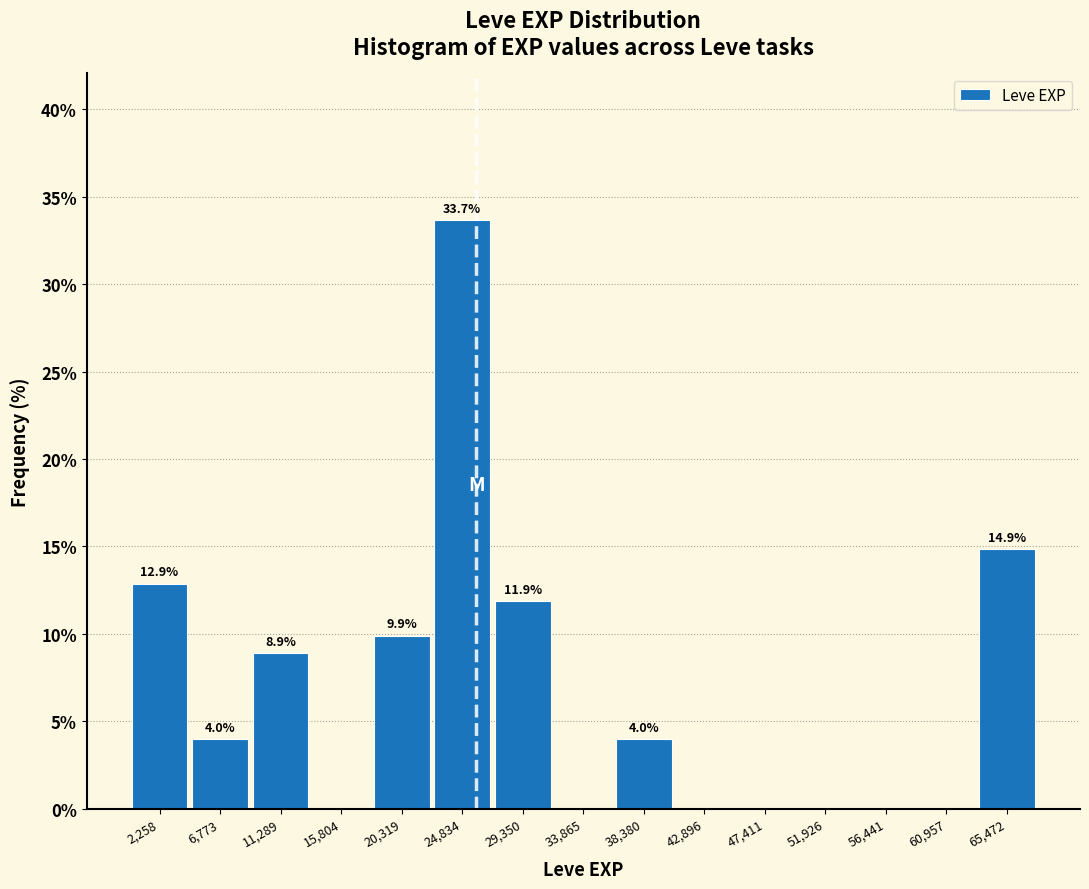

Which range on the x-axis has the tallest bar?

22500 to 27000